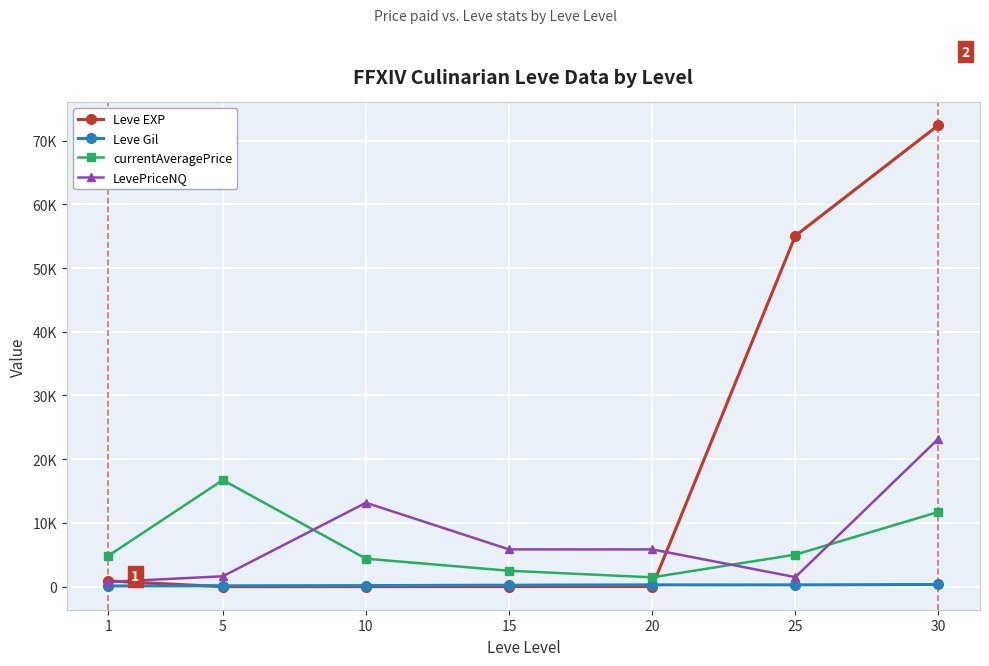

What are all the series names shown in the legend?

Leve EXP, Leve Gil, currentAveragePrice, LevePriceNQ